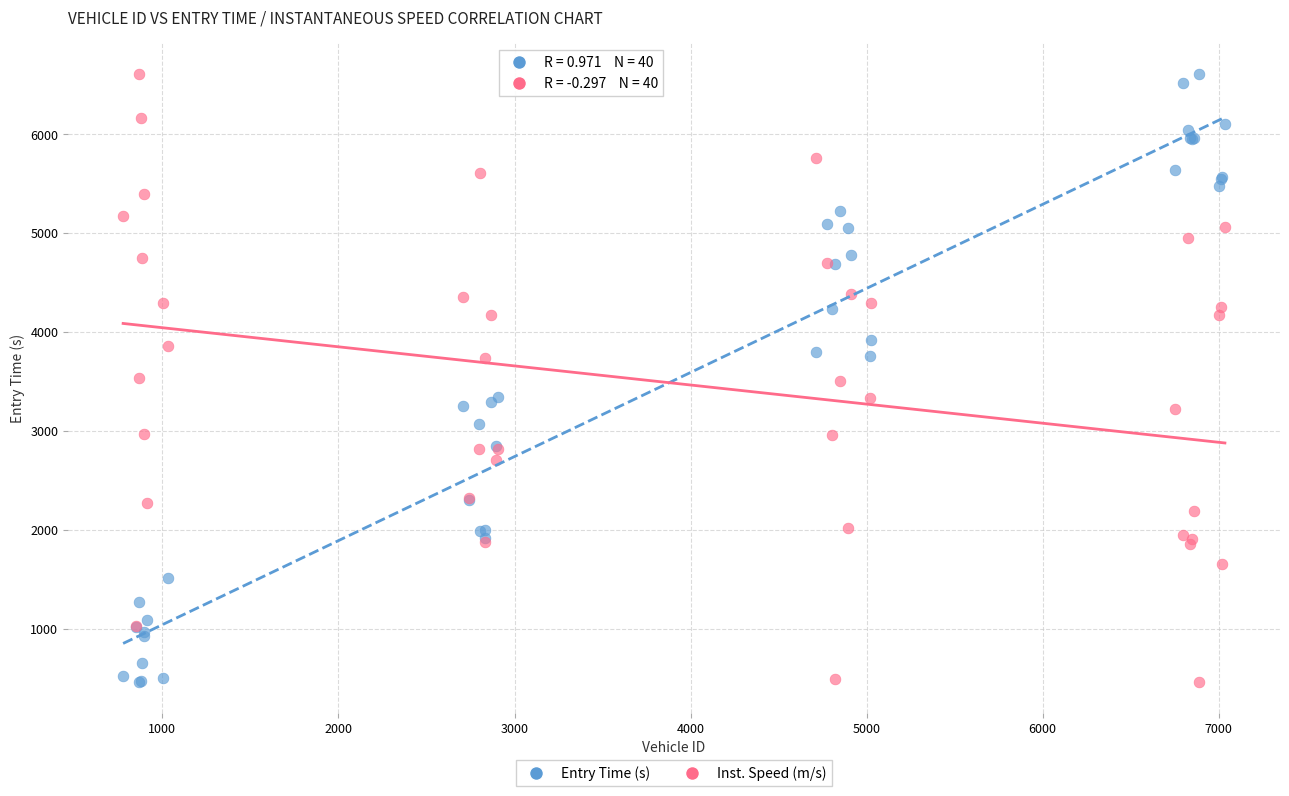

What are all the series names shown in the legend?

Entry Time (s), Inst. Speed (m/s)